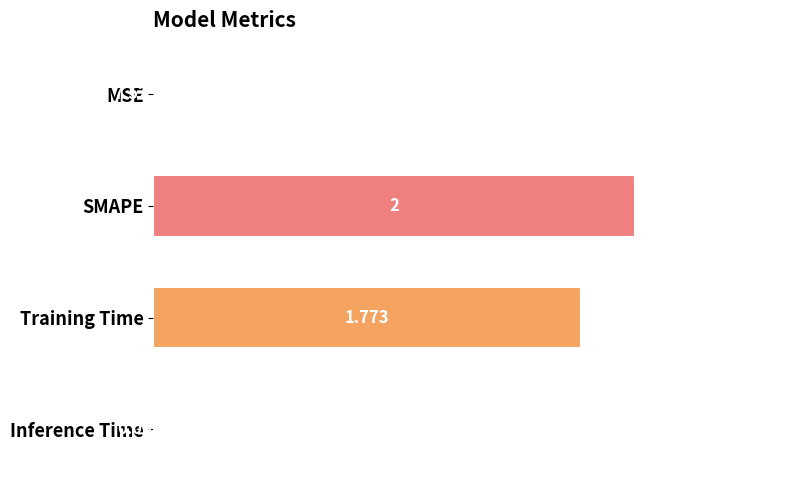

Where is the data nearest to the value 1?

Training Time